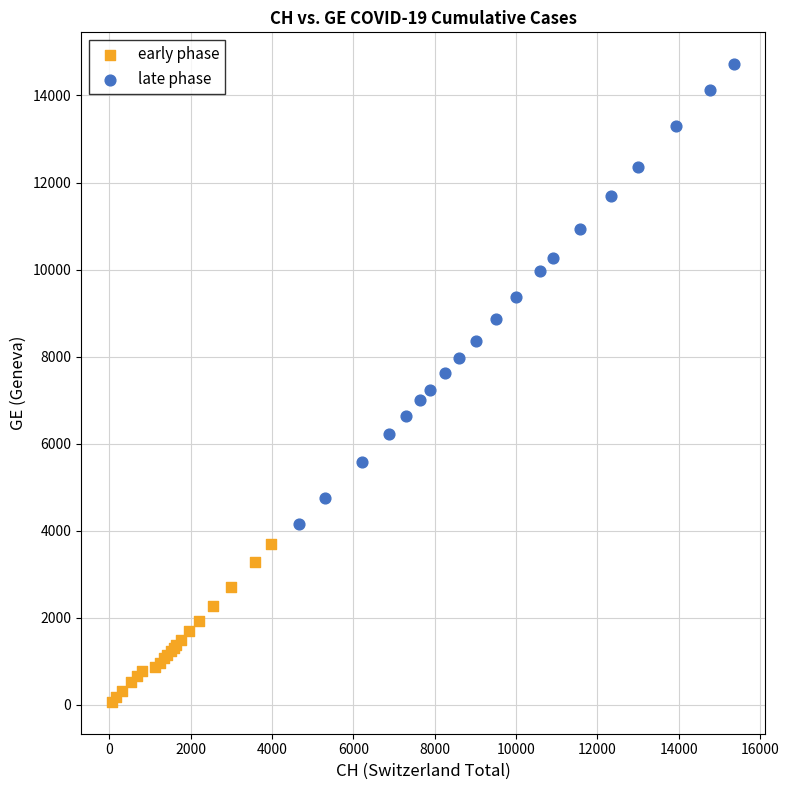

What are all the series names shown in the legend?

early phase, late phase